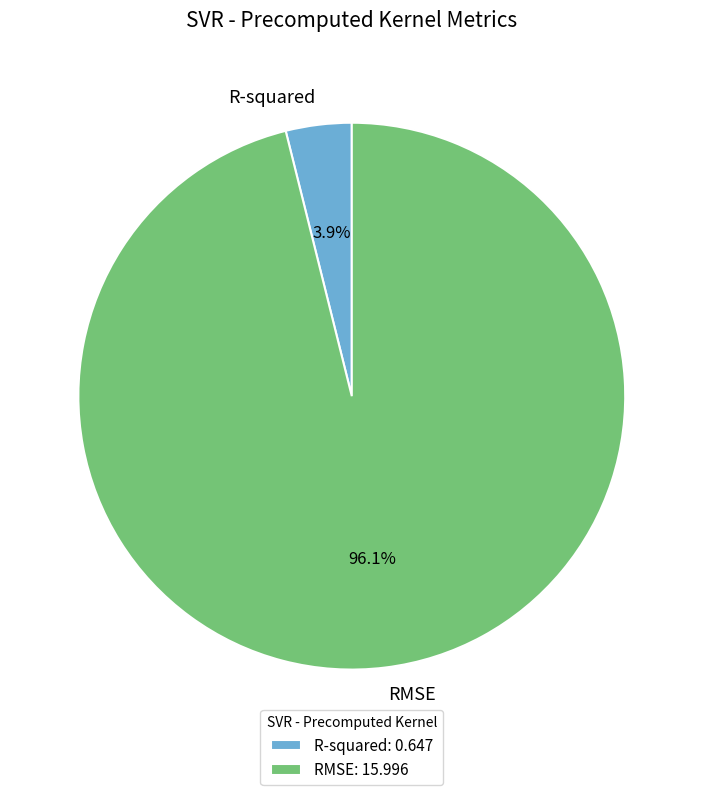

Which has a higher value, RMSE or R-squared?

RMSE